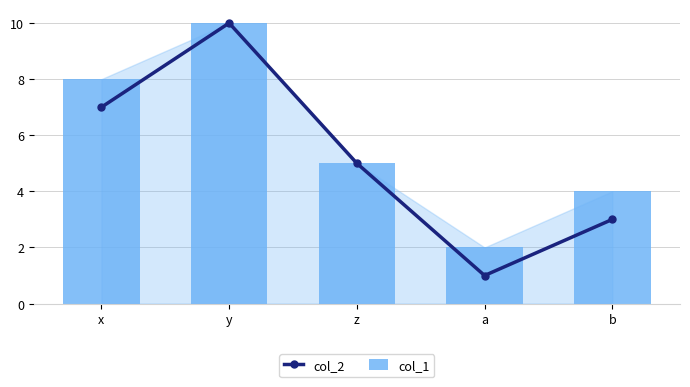

What is the lowest value of the col_1 series?

2